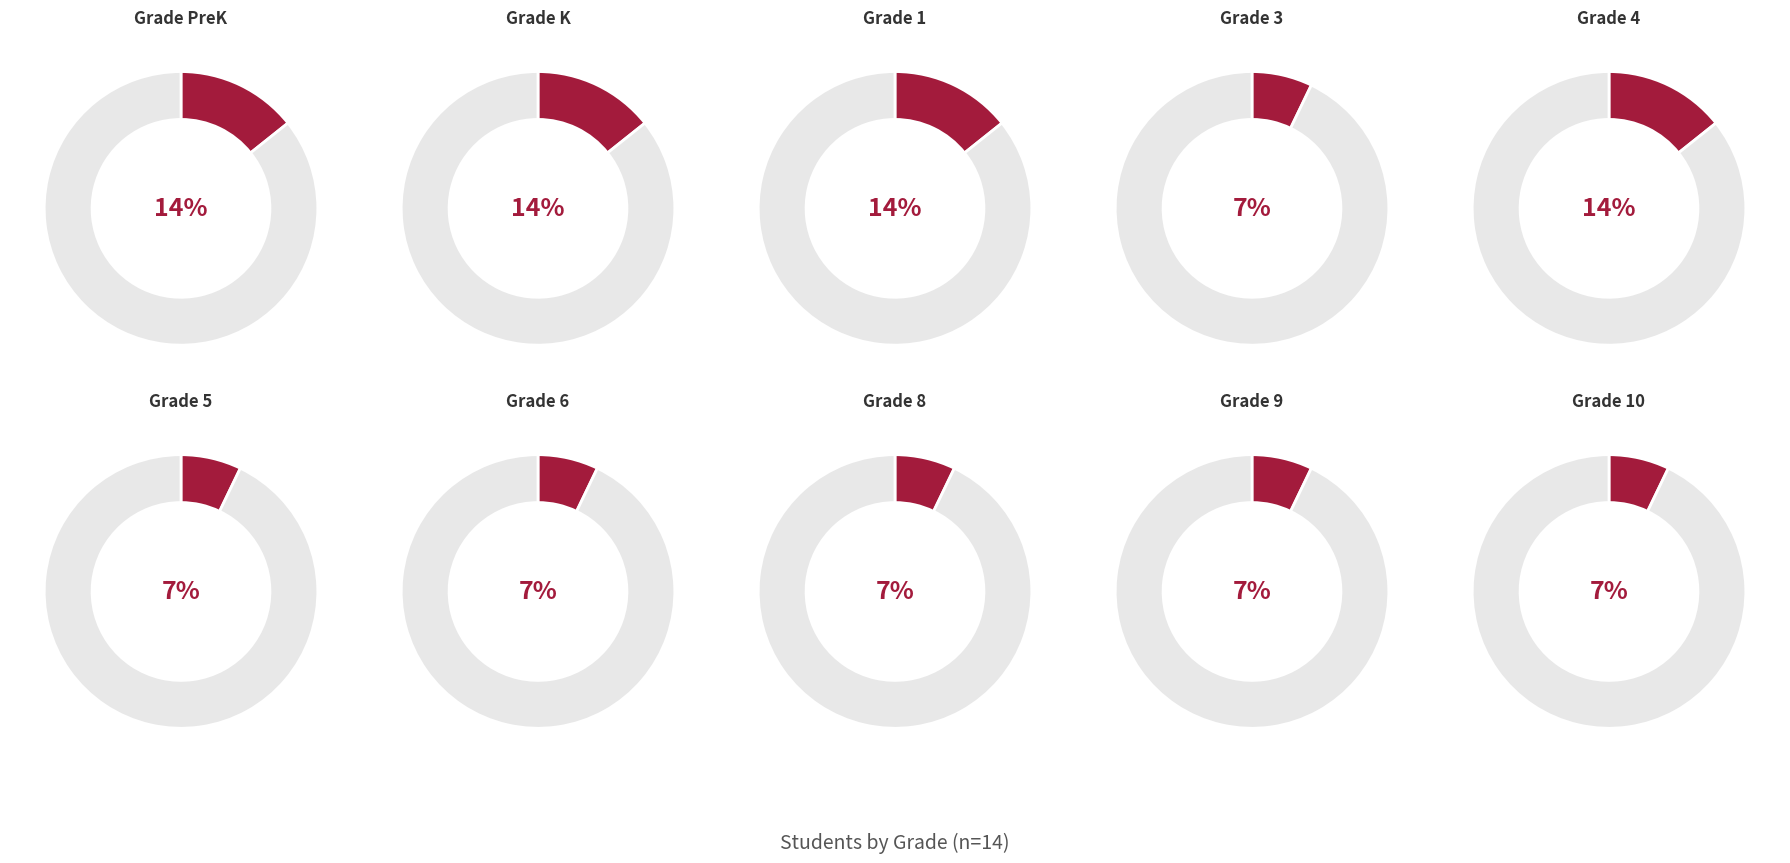

Is 4 the majority of the pie?

No